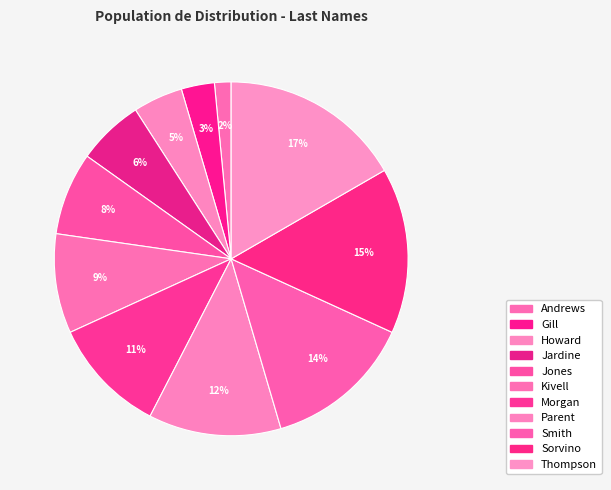

Does any single category account for the majority?

No